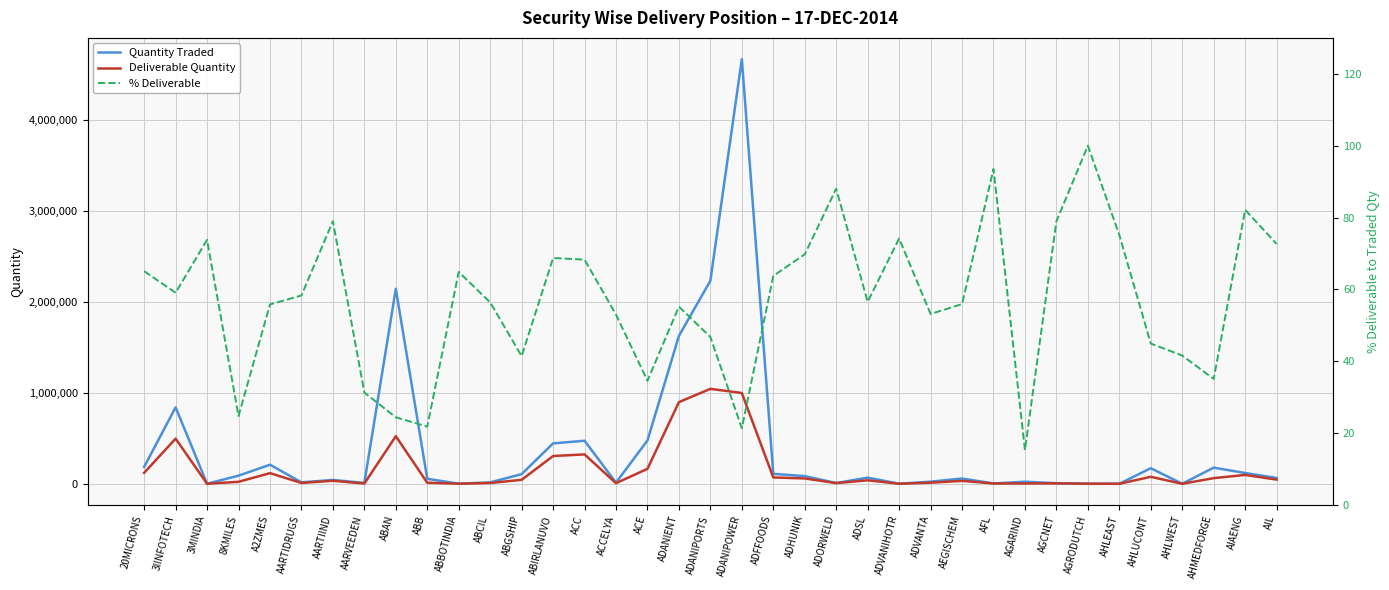

What is the maximum value shown in the chart?

4665688.0